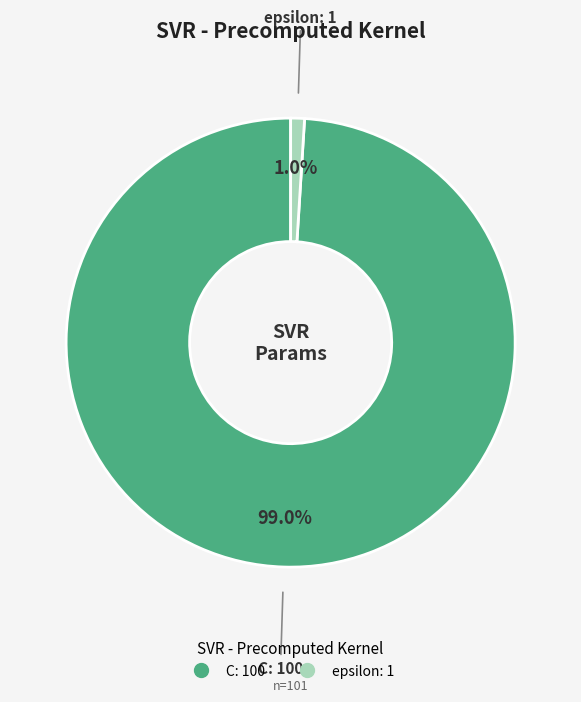

Combined, do epsilon and C account for over 50%?

Yes